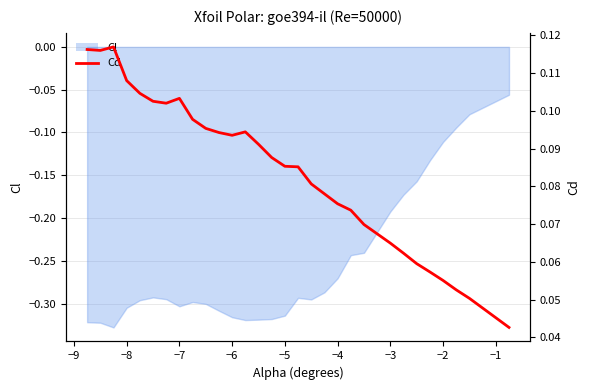

The chart shows a value of 0.1 at −2. True or false?

True